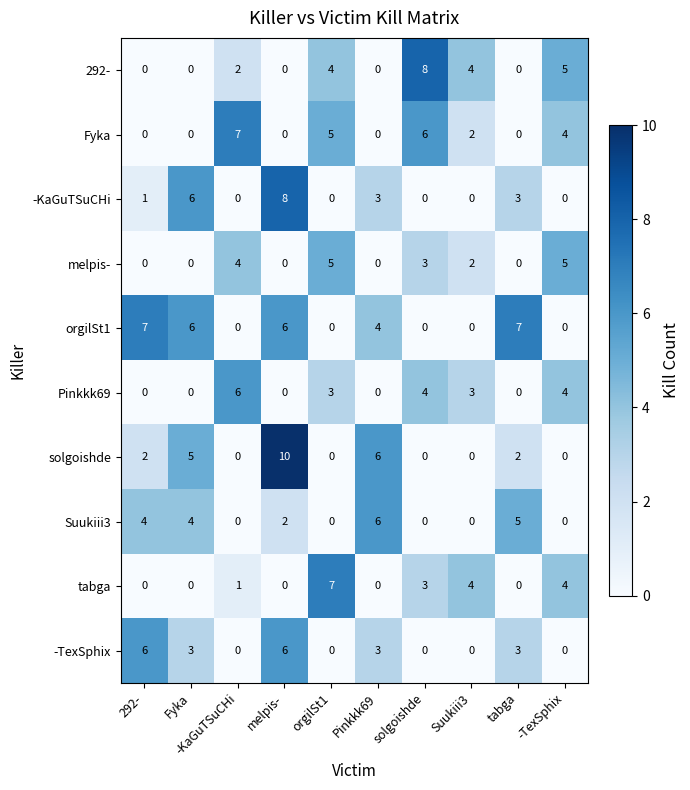

Read the orgilSt1 value at tabga.

7